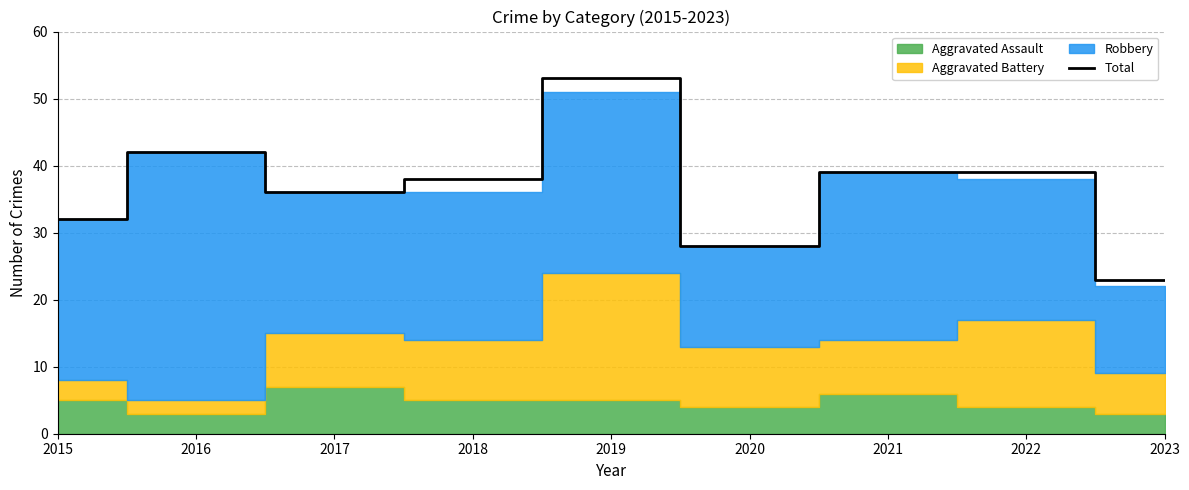

Rank the categories by value from highest to lowest.

2019, 2016, 2021, 2022, 2018, 2017, 2015, 2020, 2023